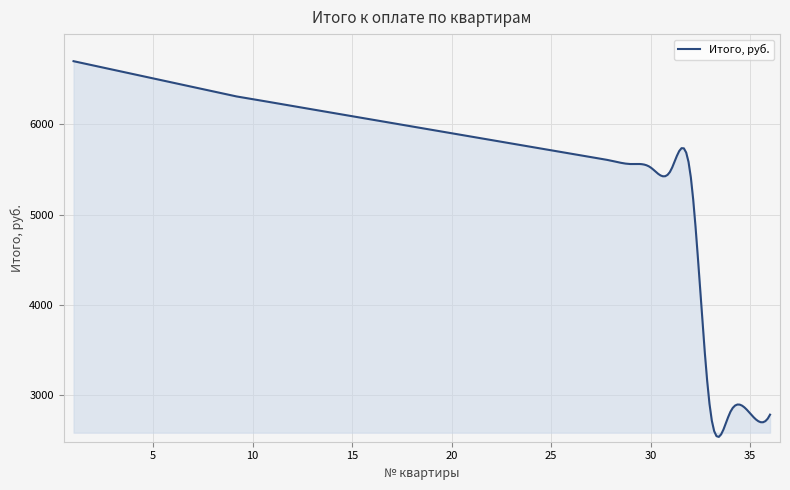

What is the difference between the maximum and minimum values?

4163.3